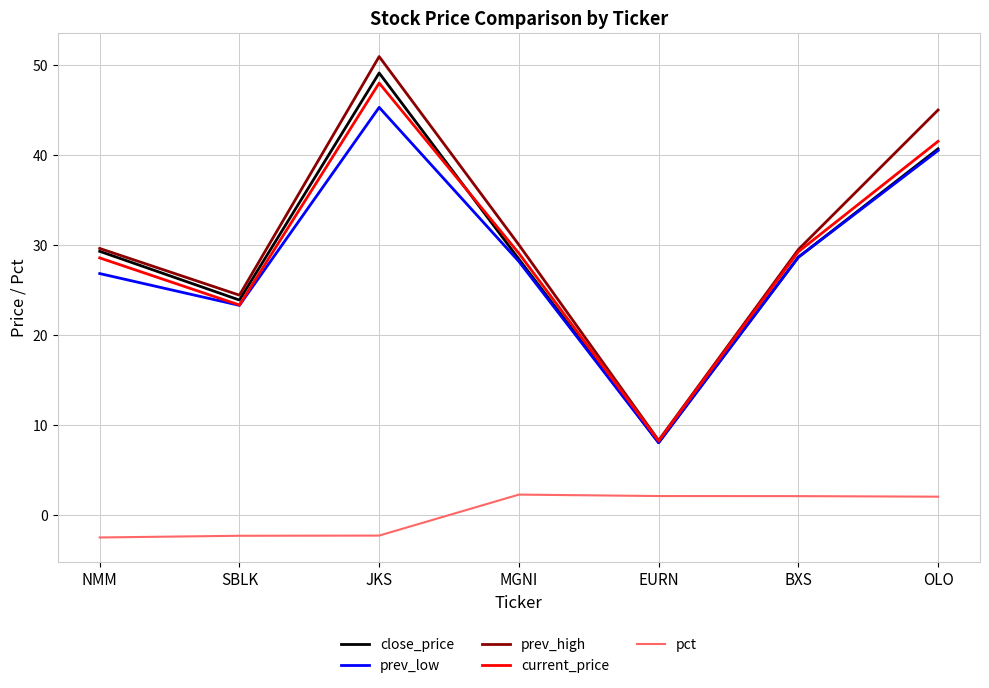

What is the sum of the current_price values at MGNI and OLO?

70.5